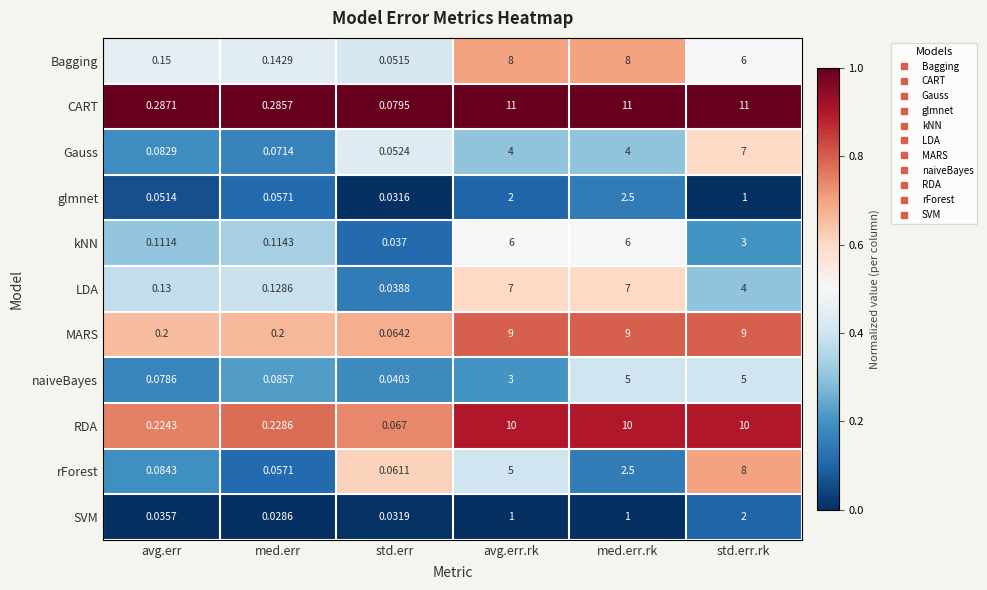

At which label does kNN first exceed 3?

avg.err.rk